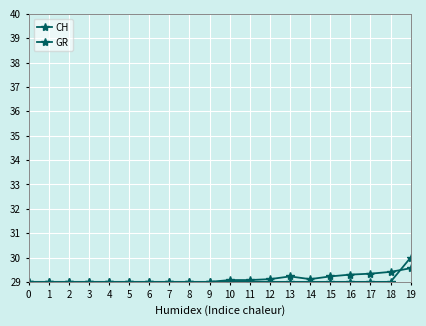

Which series has the largest range (max minus min)?

GR